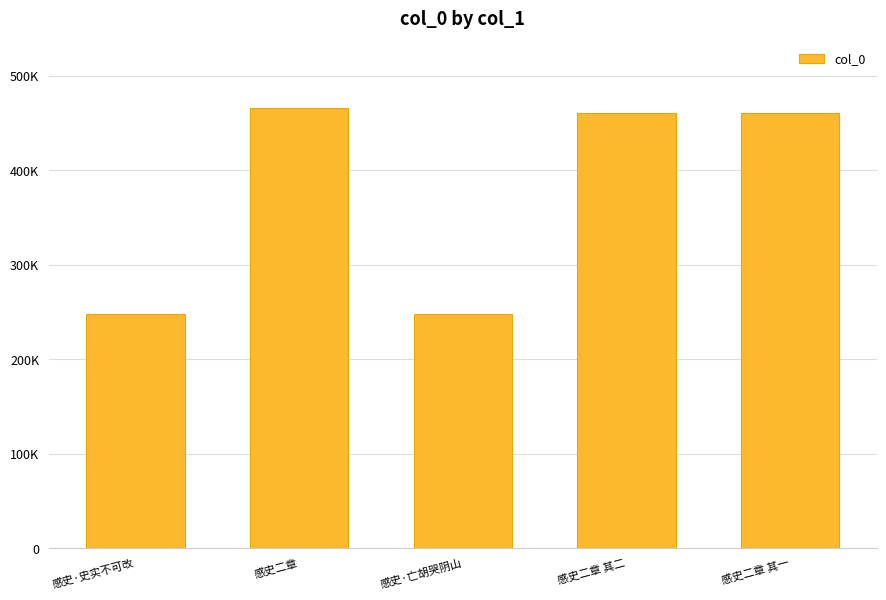

What is the sum of all values?

1884924